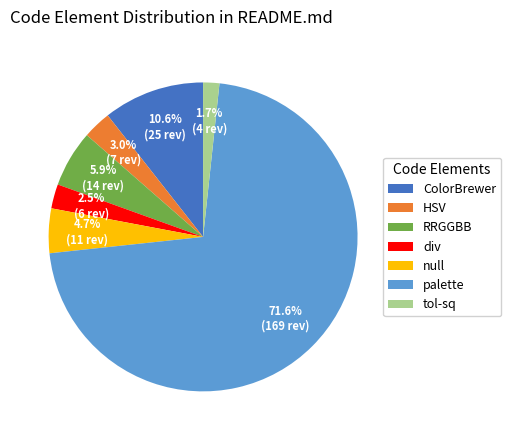

Which slice is the largest?

palette